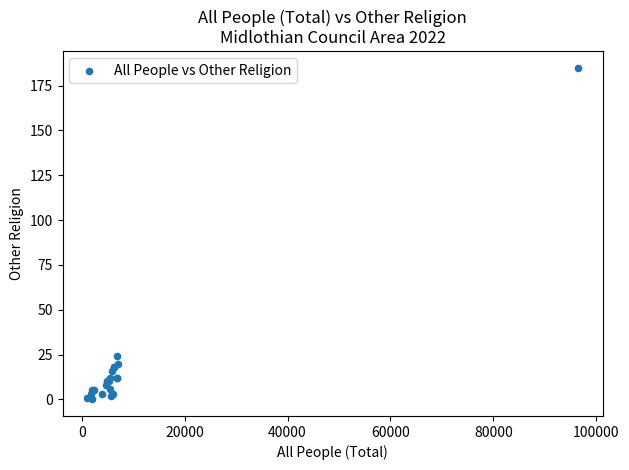

What Y value in the scatter plot is closest to 92?

24